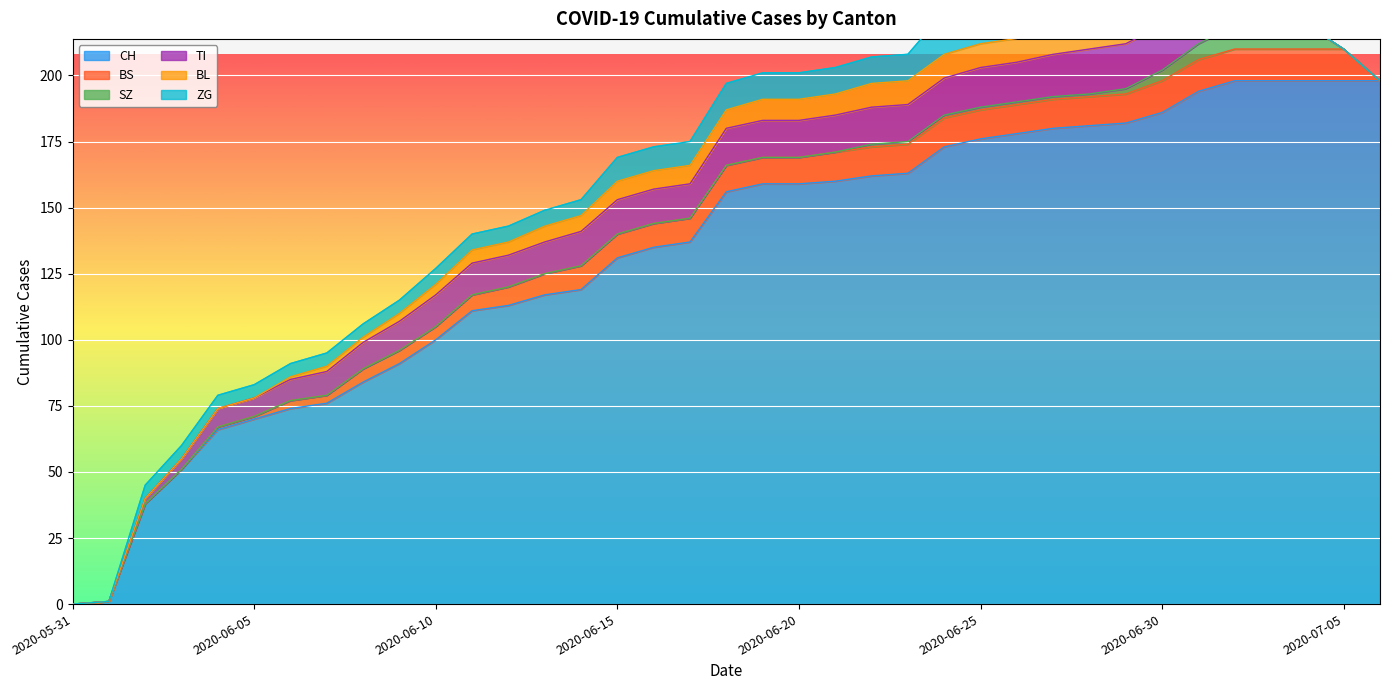

What is the greatest value displayed?

198